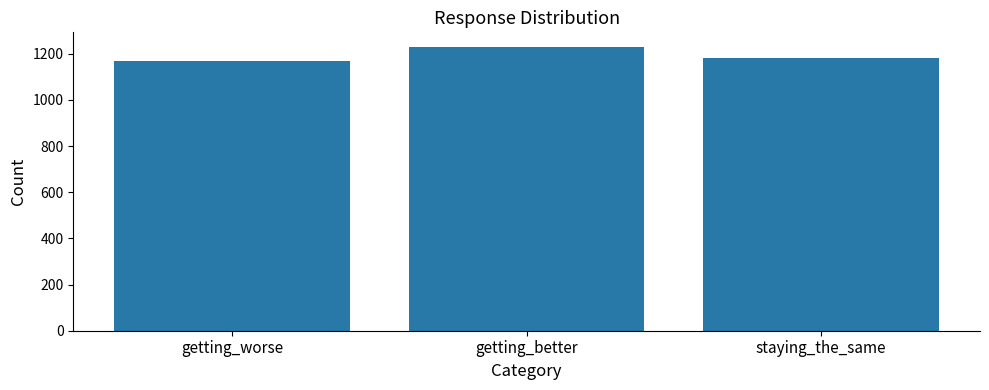

What is the label of the 2nd bar from the left?

getting_better